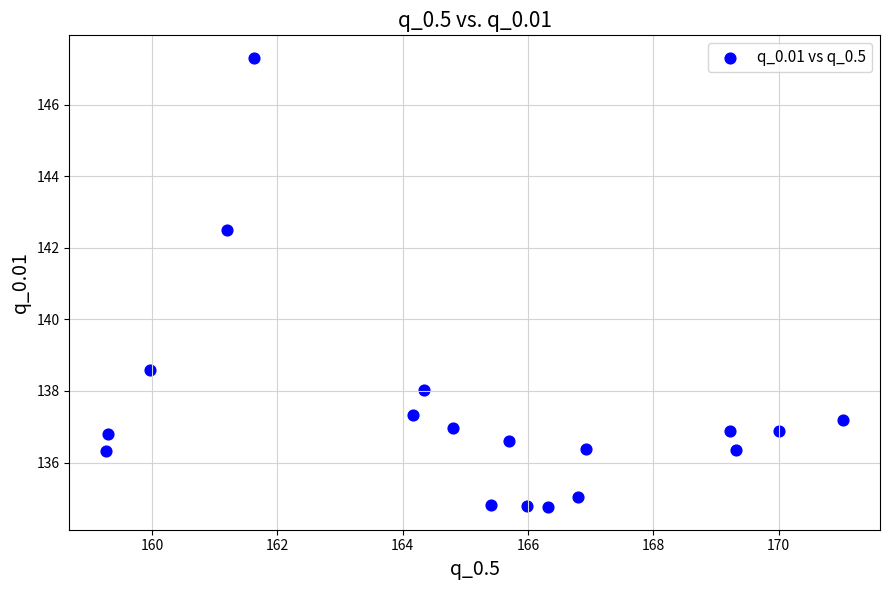

What is the range of Y values (max minus min)?

12.6